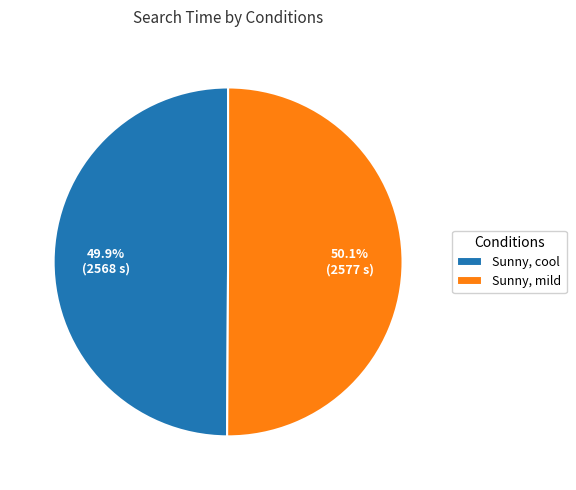

Is there a majority slice in this chart?

Yes